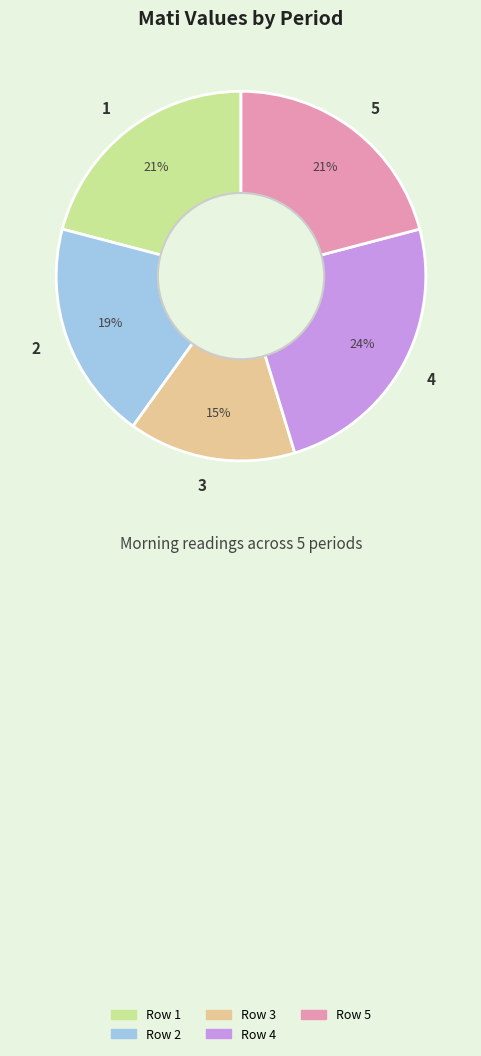

To the nearest percent, what is the difference between the 1 and 4 slice percentages?

3%